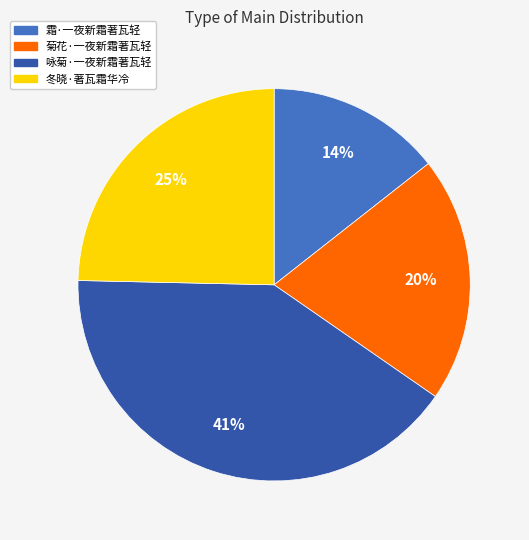

True or false: 霜·一夜新霜著瓦轻 accounts for 1% of the total.

False